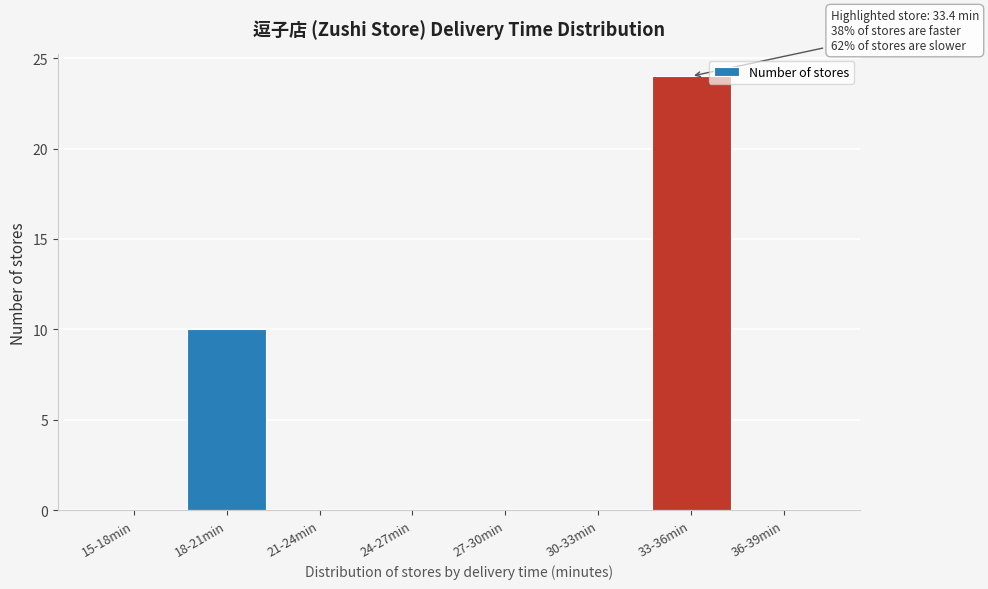

Reading left to right, extract all data points from this chart.

15-18min=0	18-21min=10	21-24min=0	24-27min=0	27-30min=0	30-33min=0	33-36min=24	36-39min=0